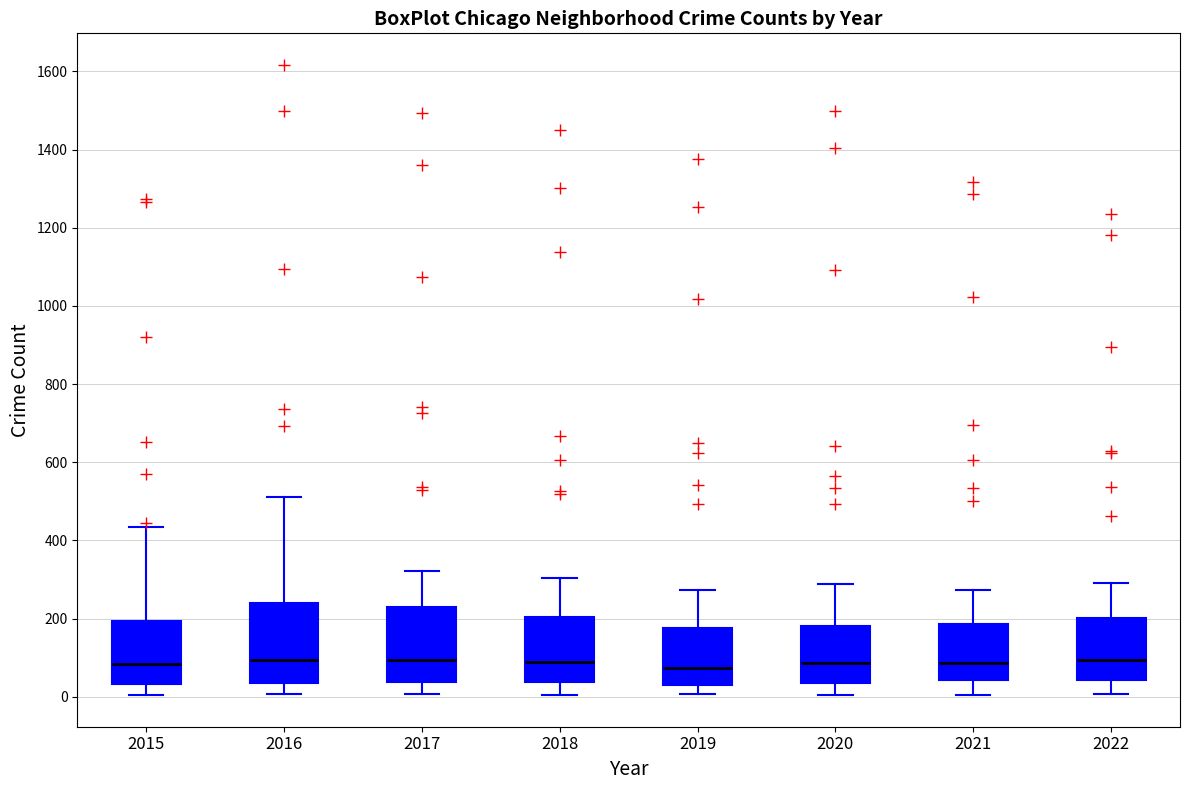

Where is the lower edge of the box at x = 2017 on the y-axis? The values are not printed on the chart, so give them approximately, as read against the axis.

40